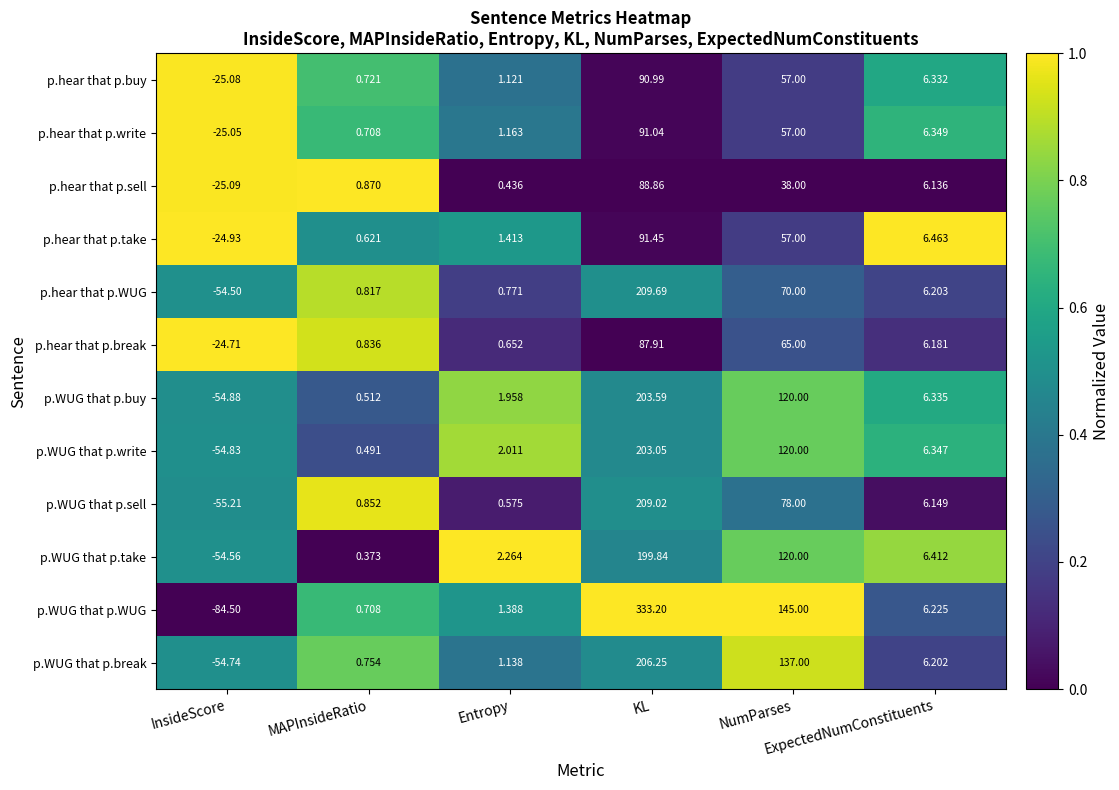

List the series in order of their peak value, lowest first.

p.hear that p.break, p.hear that p.sell, p.hear that p.buy, p.hear that p.write, p.hear that p.take, p.WUG that p.take, p.WUG that p.write, p.WUG that p.buy, p.WUG that p.break, p.WUG that p.sell, p.hear that p.WUG, p.WUG that p.WUG